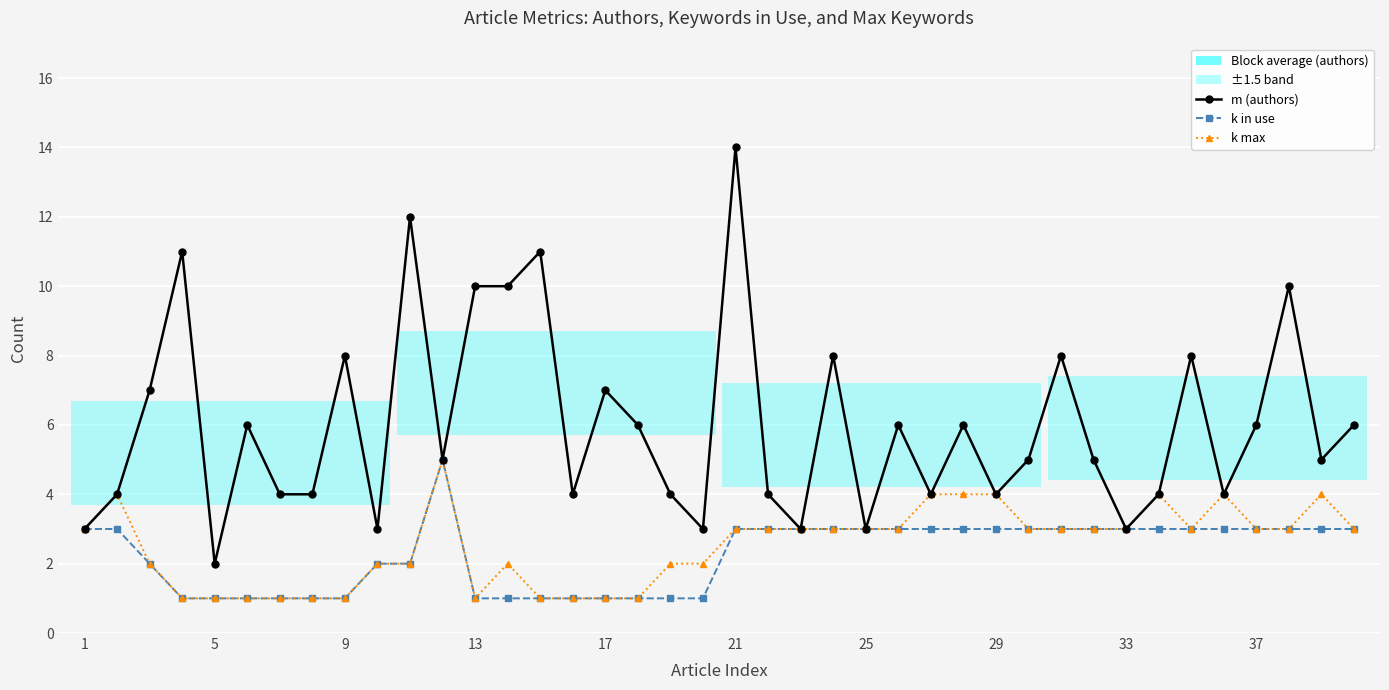

The k in use series shows 1 at 17. True or false?

True